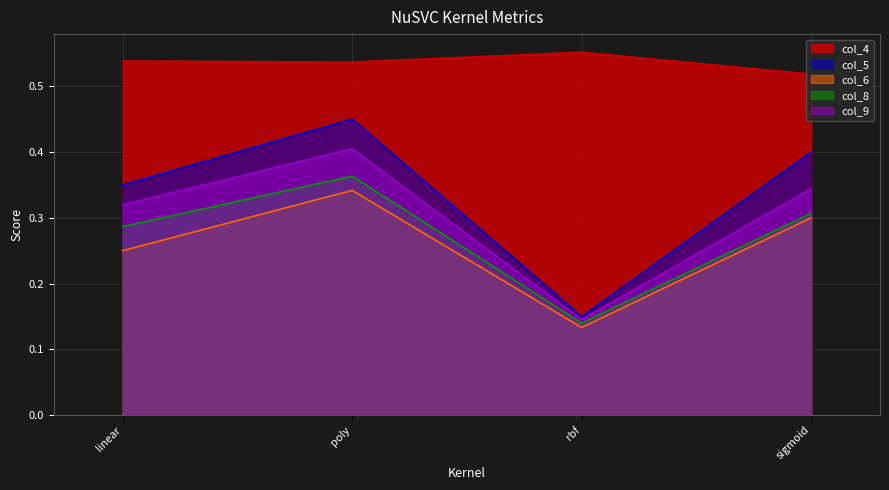

At how many categories does at least one series exceed 0?

4